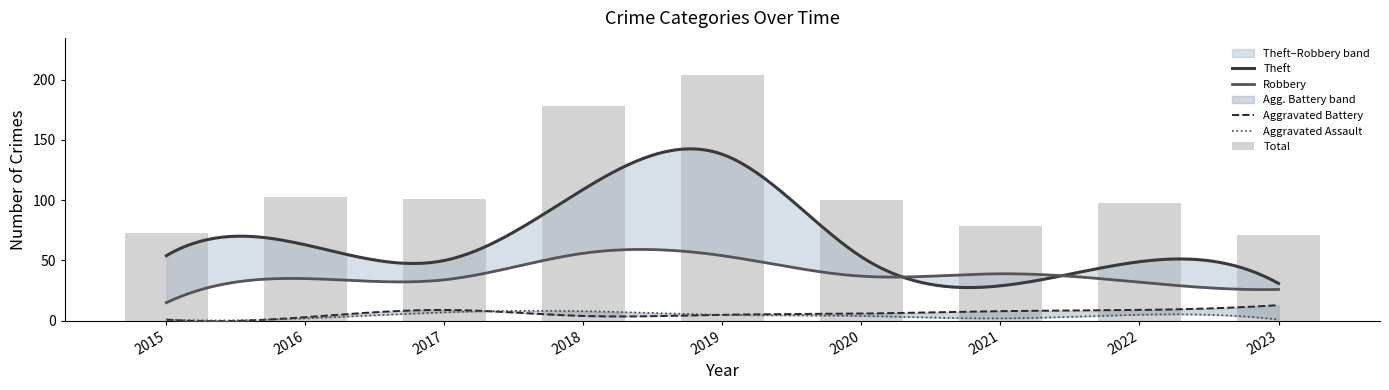

Reading right to left, what are all the values shown in this chart?

Total: 71	98	79	100	204	178	101	103	73
Theft: 31	49	29	53	138	109	50	63	54
Robbery: 26	32	39	37	54	56	34	35	15
Aggravated Battery: 13	9	8	6	5	4	9	3	1
Aggravated Assault: 1	5	2	4	5	8	7	2	1